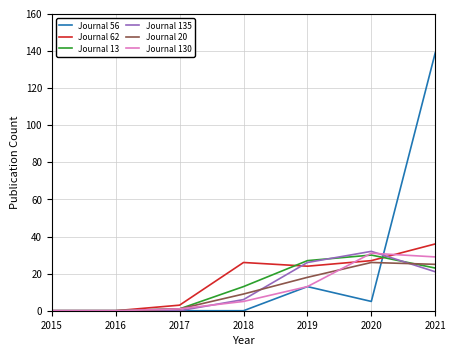

What is the spread (max minus min) of values at 2021?

118